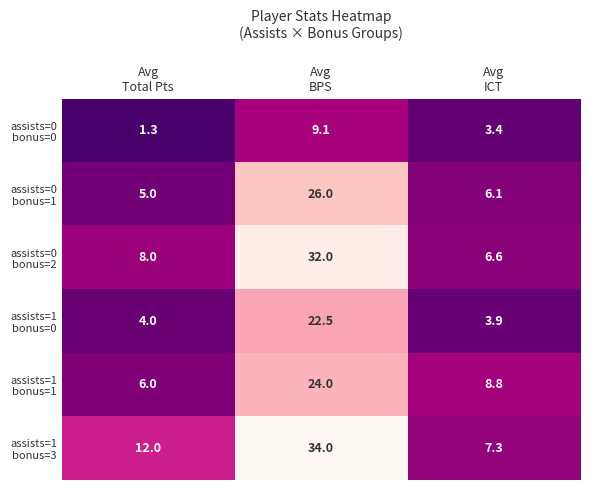

At how many categories does at least one series exceed 2?

3